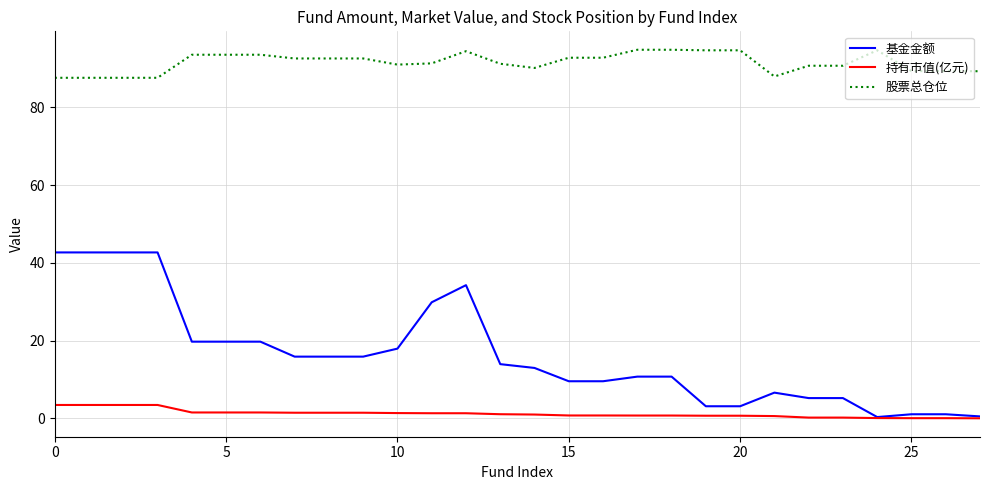

List the series in order of their overall mean, highest first.

股票总仓位, 基金金额, 持有市值(亿元)